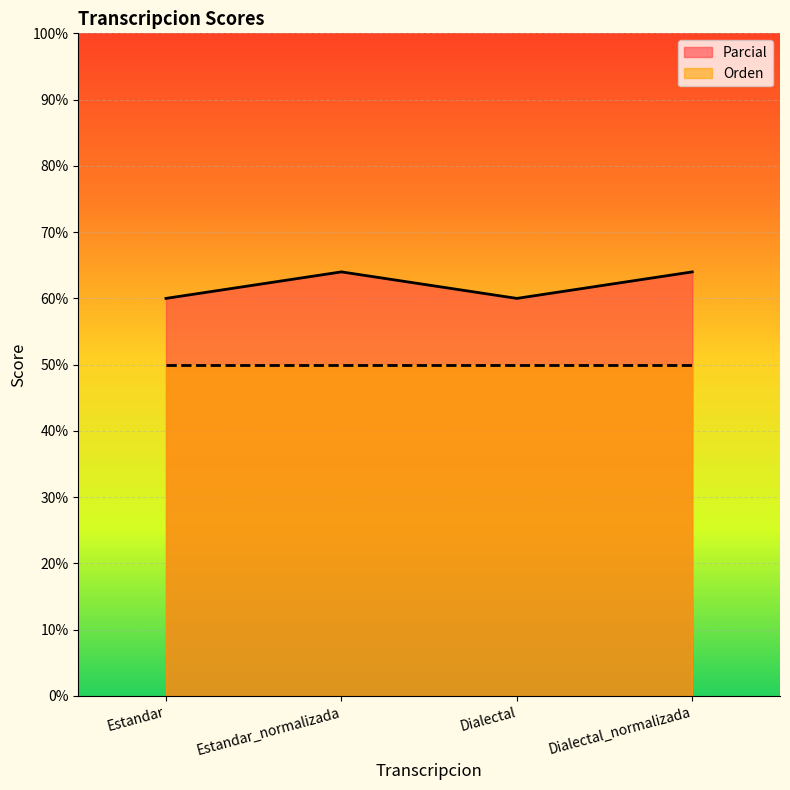

Is it true that the value at Estandar is 60?

True